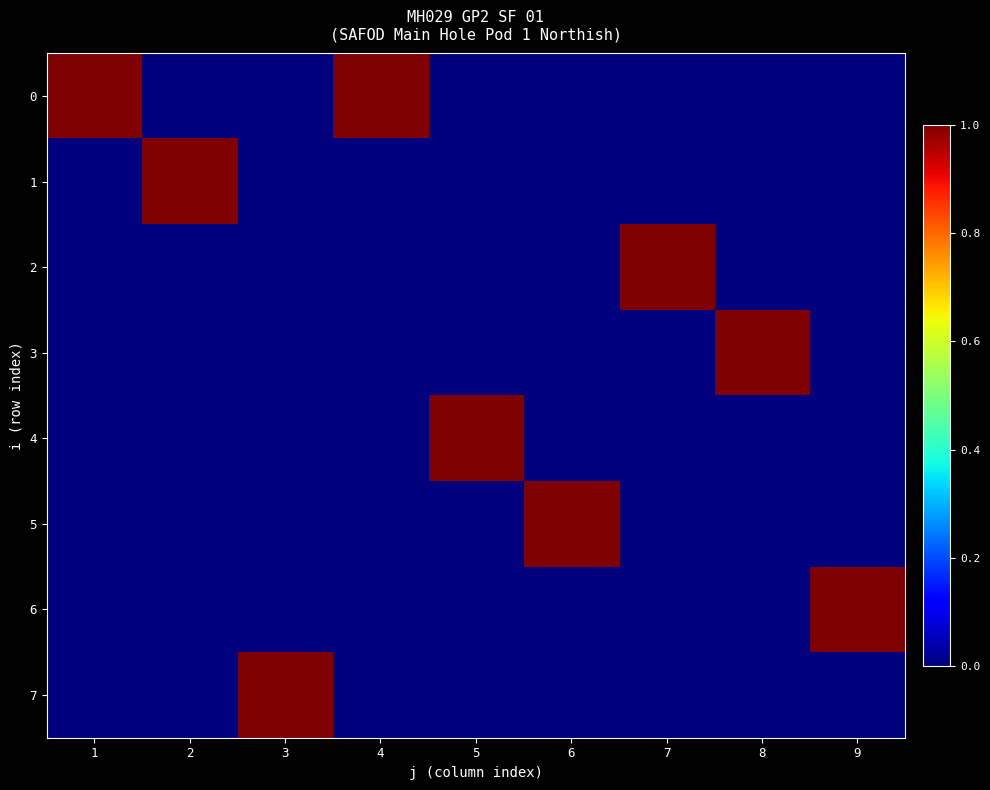

Reading left to right, what are all the values shown in this chart?

0: 1=1	2=0	3=0	4=1	5=0	6=0	7=0	8=0	9=0
1: 1=0	2=1	3=0	4=0	5=0	6=0	7=0	8=0	9=0
2: 1=0	2=0	3=0	4=0	5=0	6=0	7=1	8=0	9=0
3: 1=0	2=0	3=0	4=0	5=0	6=0	7=0	8=1	9=0
4: 1=0	2=0	3=0	4=0	5=1	6=0	7=0	8=0	9=0
5: 1=0	2=0	3=0	4=0	5=0	6=1	7=0	8=0	9=0
6: 1=0	2=0	3=0	4=0	5=0	6=0	7=0	8=0	9=1
7: 1=0	2=0	3=1	4=0	5=0	6=0	7=0	8=0	9=0